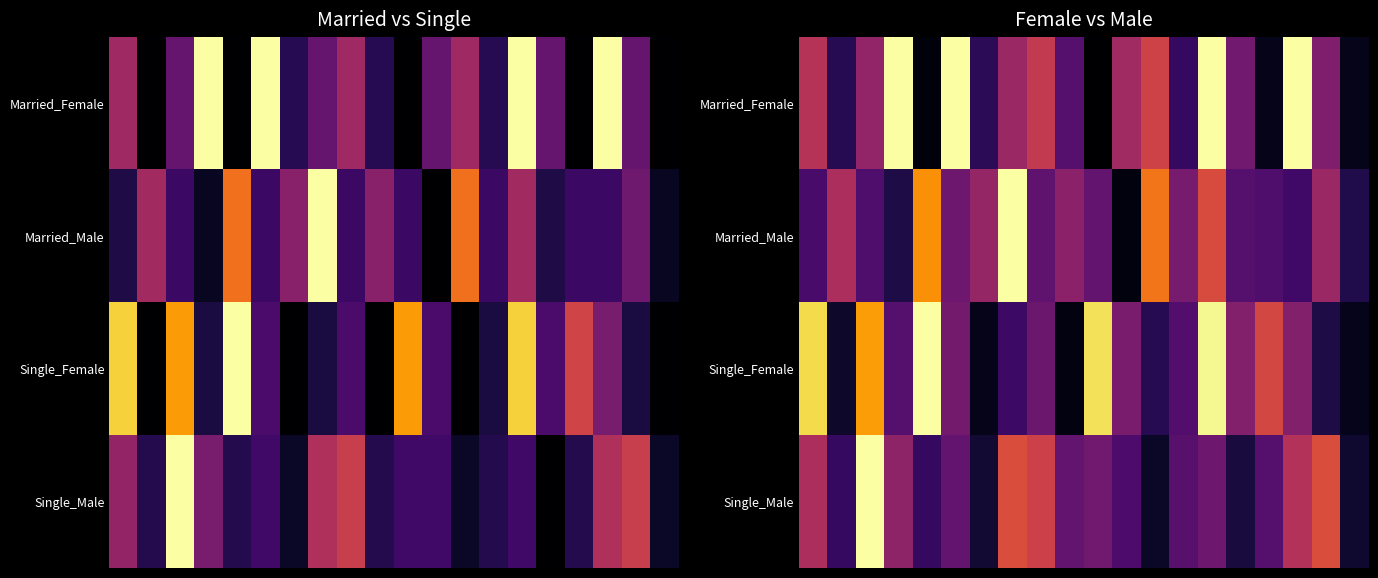

List the series in order of their overall mean, lowest first.

Single_Male, Married_Male, Single_Female, Married_Female